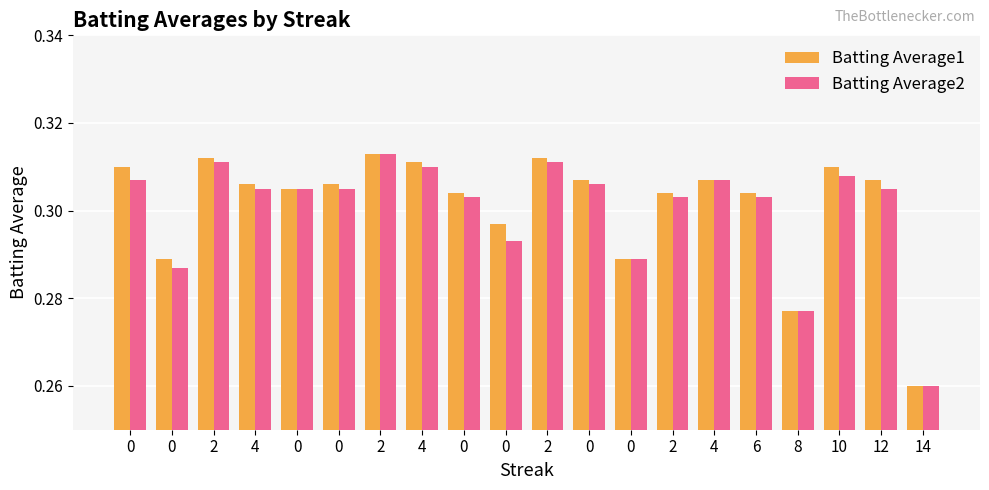

Which series has the largest total across all categories?

Batting Average1